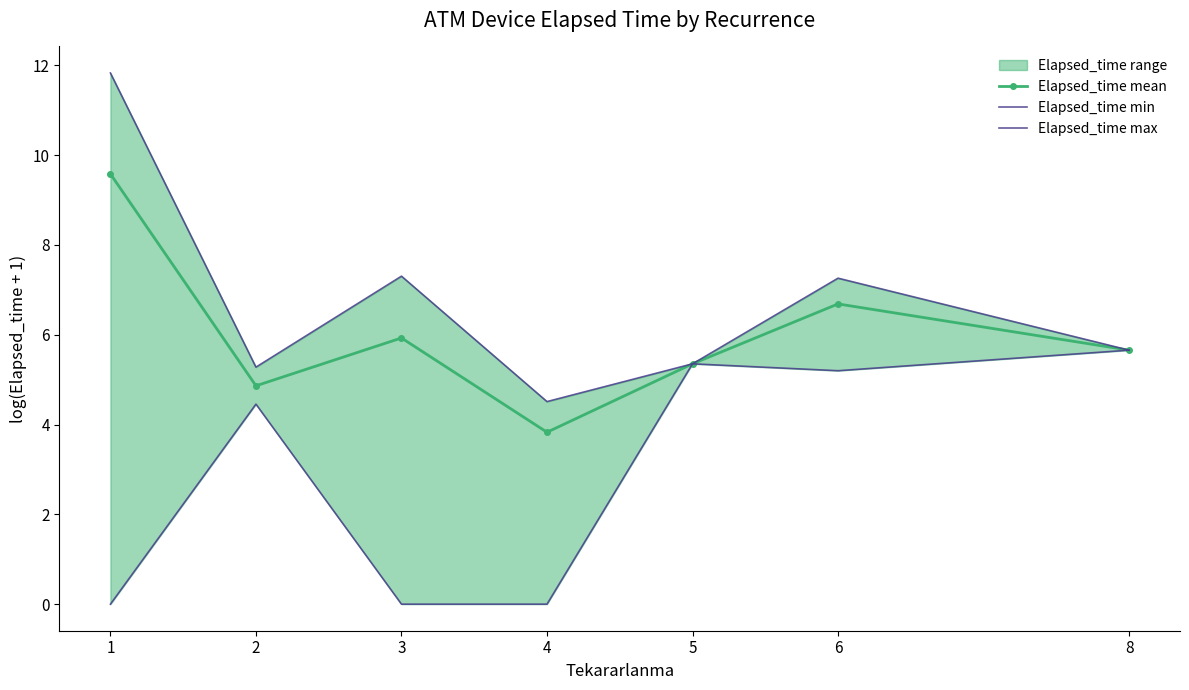

List the series in order of their overall mean, highest first.

Elapsed_time max, Elapsed_time mean, Elapsed_time min